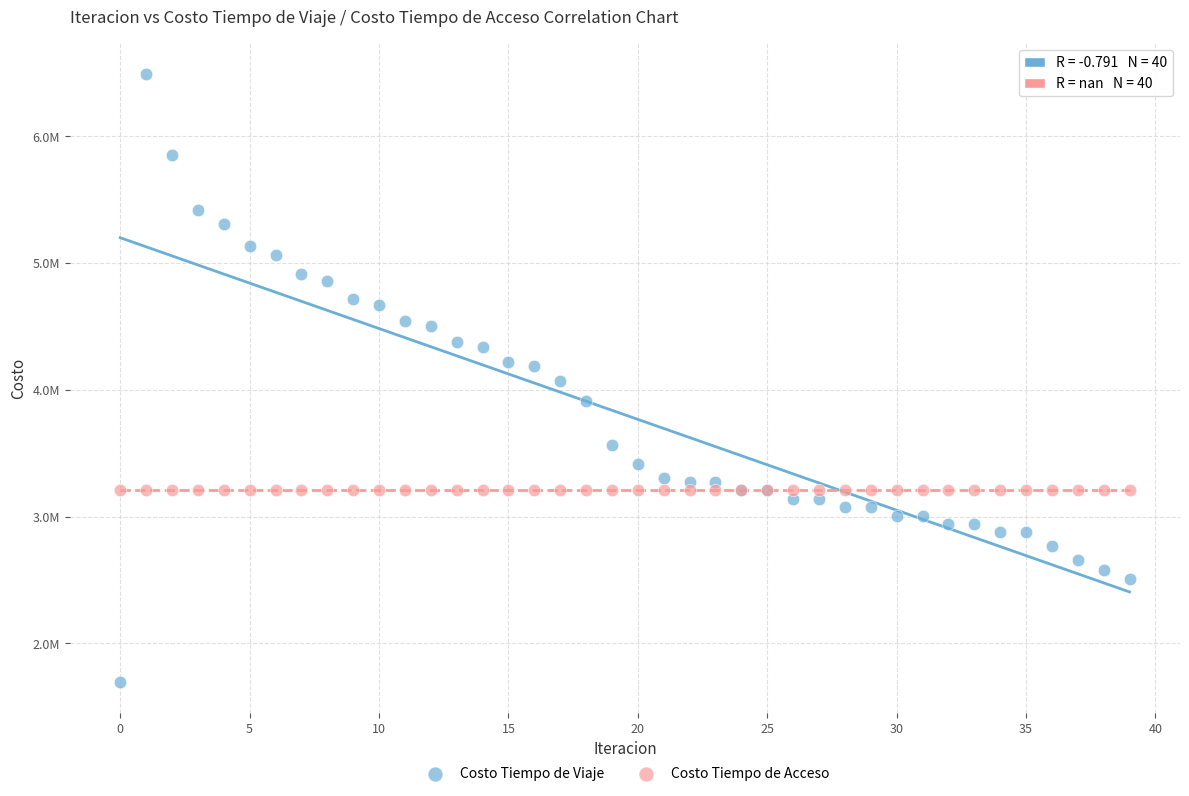

Which series contains the lowest Y value?

Costo Tiempo de Viaje